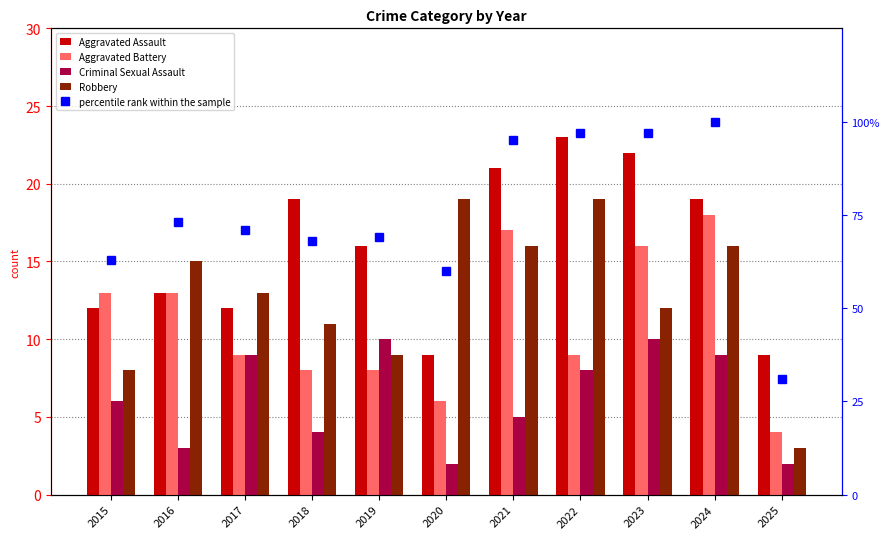

Count the number of data series in this chart.

5